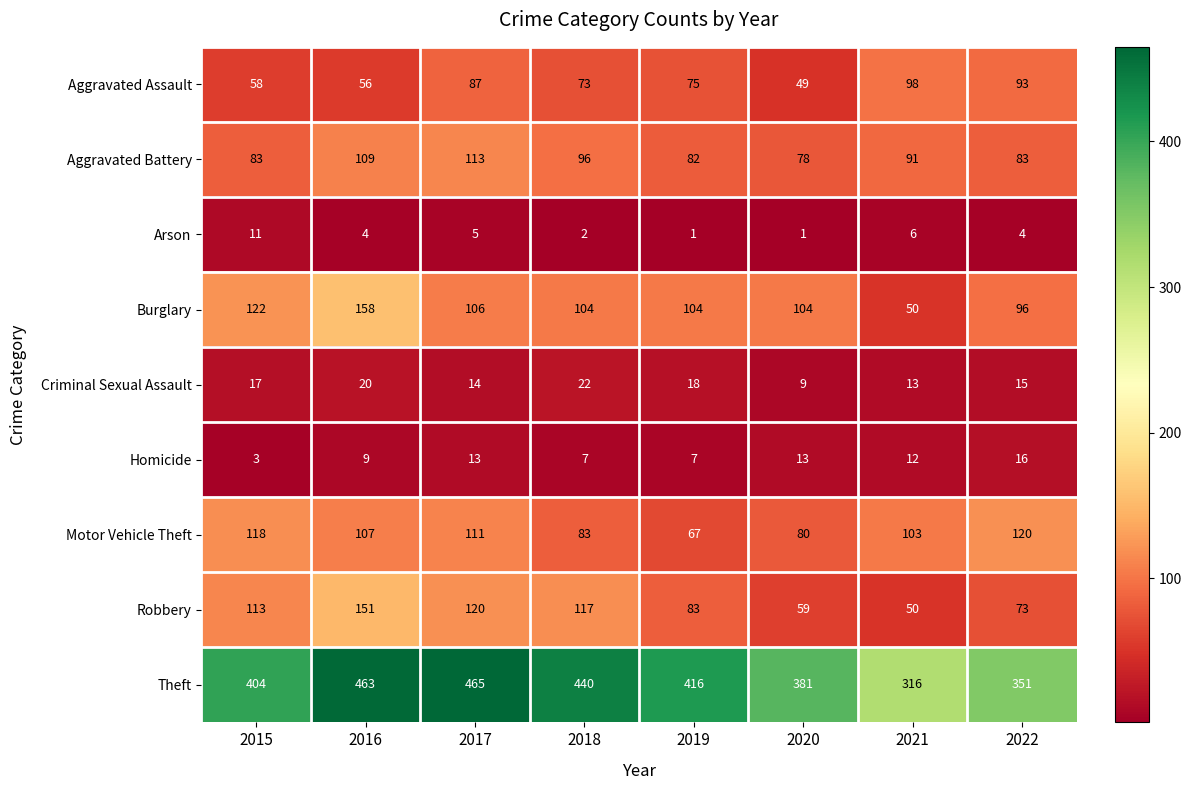

Is it true that Theft equals 612 at 2018?

False